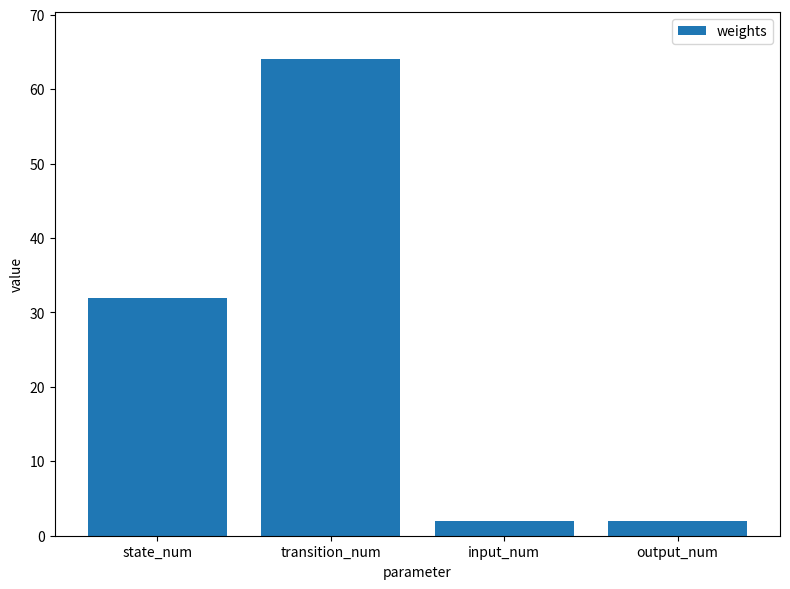

Is it true that the value at input_num is 2?

True